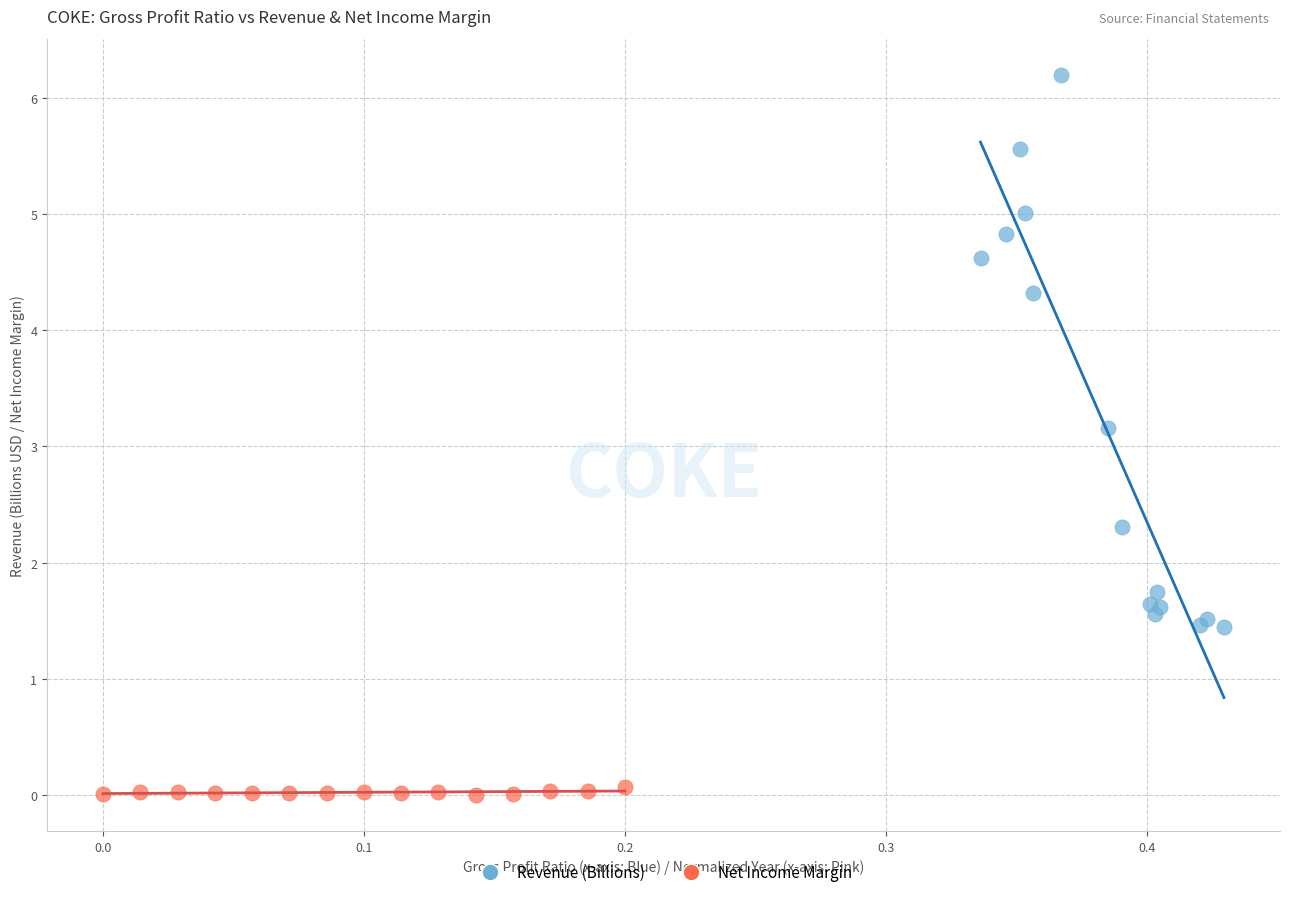

Which series has the largest Y range (max minus min)?

Revenue (Billions)